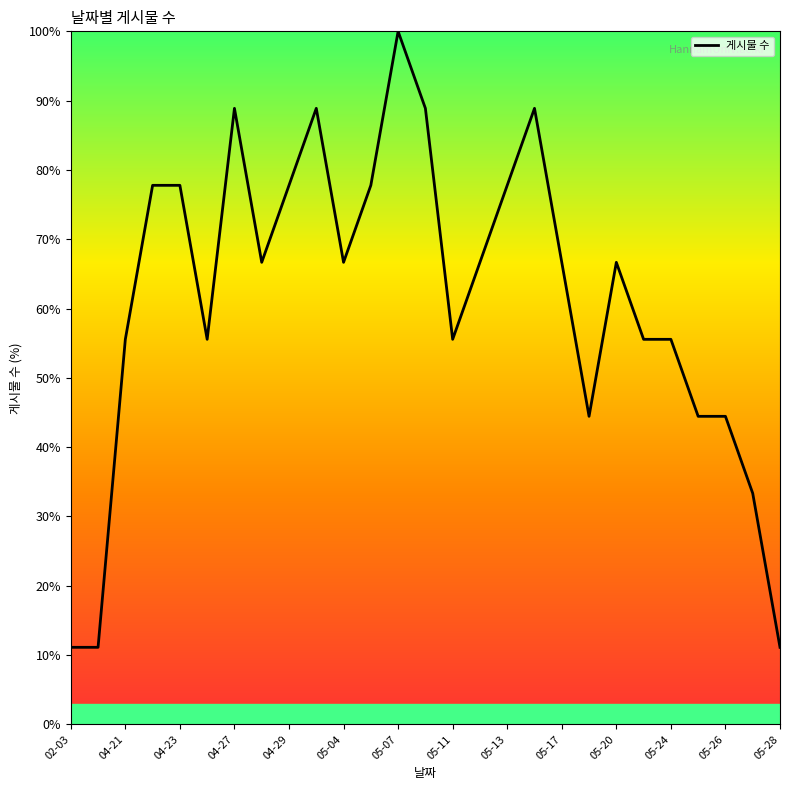

True or false: the data has more than 1 interior local peaks.

True